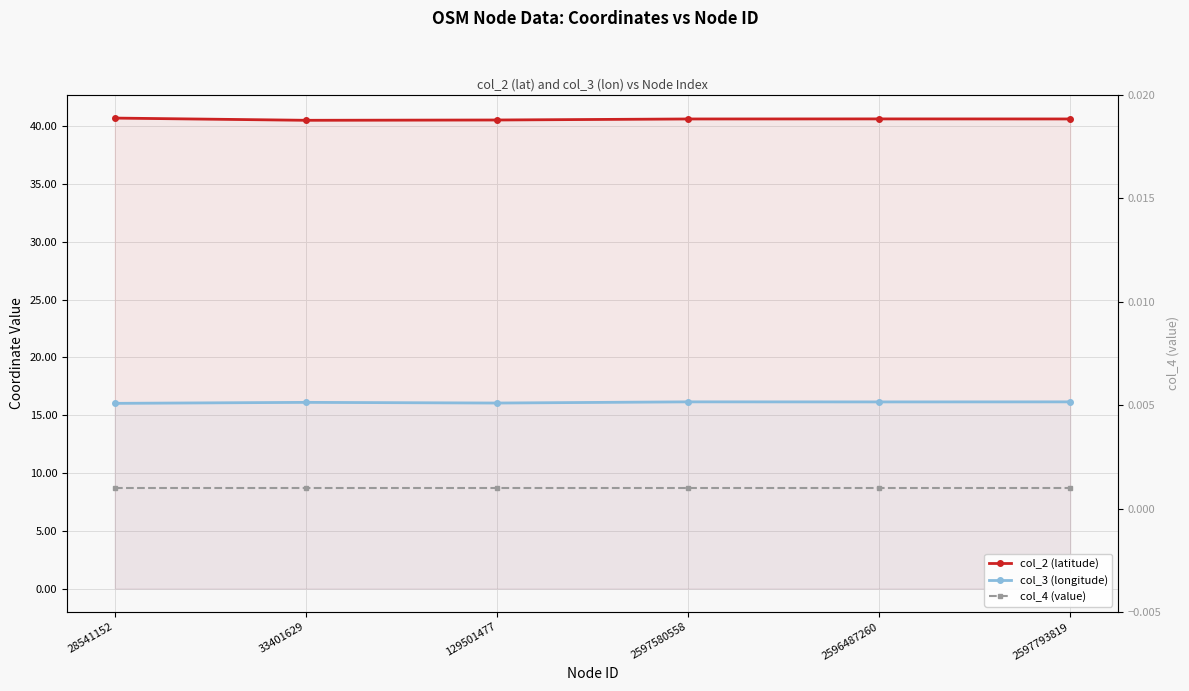

True or false: col_4 (value) and col_3 (longitude) cross at least once.

False